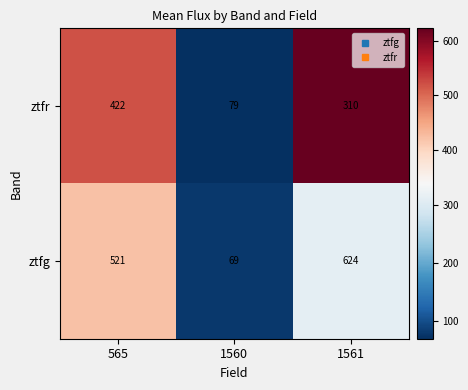

What is the highest value of the ztfr series?

422